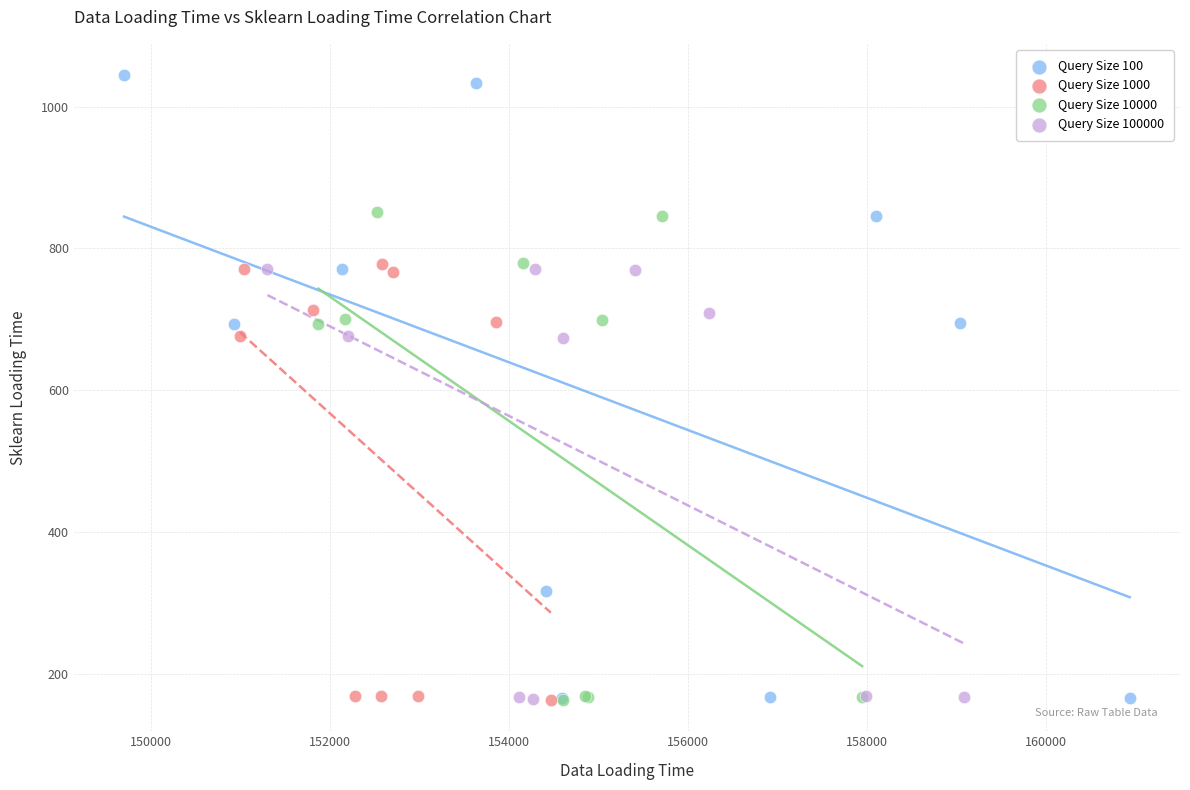

Which series contains the highest Y value?

Query Size 100